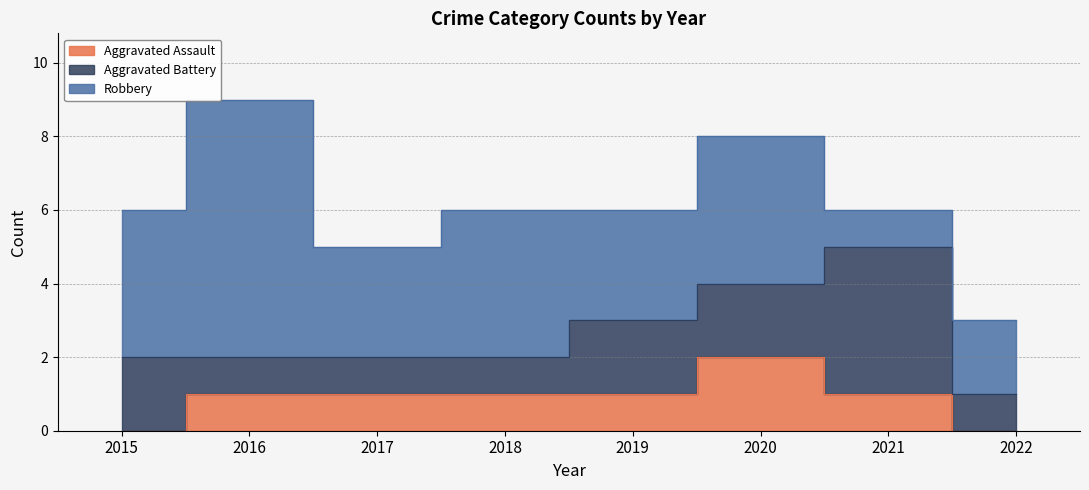

The value of Robbery at 2021 is 1. True or false?

False